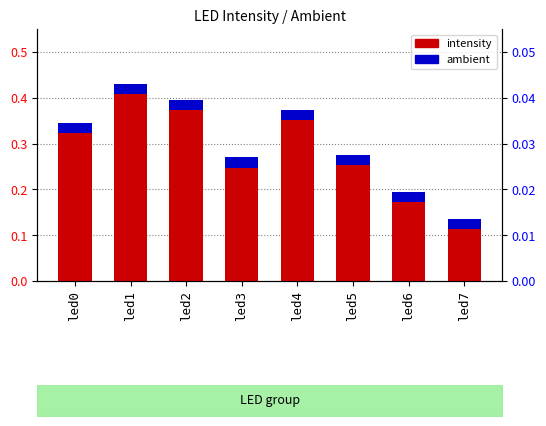

Reading right to left, list all the values displayed in this chart.

intensity: led7=0.1	led6=0.2	led5=0.3	led4=0.4	led3=0.2	led2=0.4	led1=0.4	led0=0.3
ambient: led7=0.0	led6=0.0	led5=0.0	led4=0.0	led3=0.0	led2=0.0	led1=0.0	led0=0.0